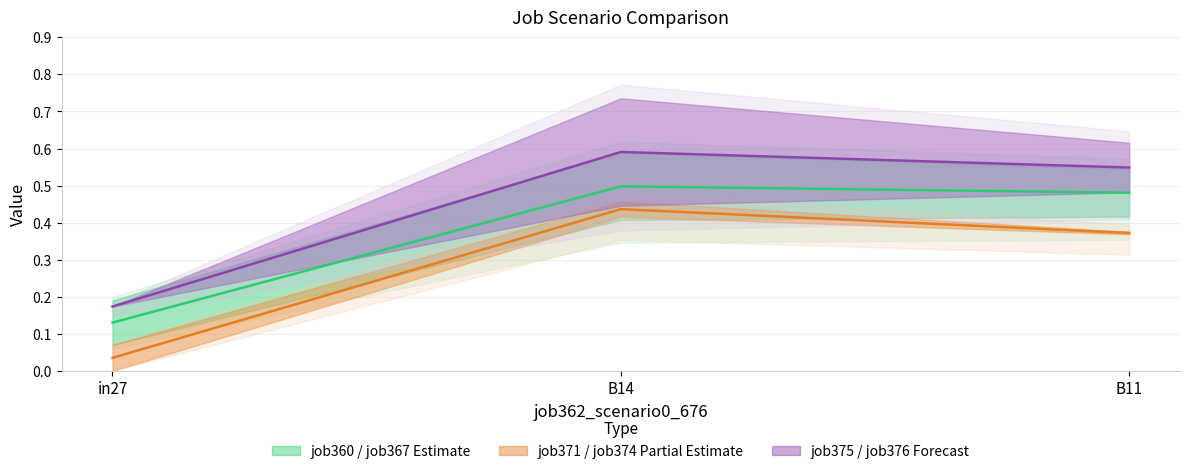

Is it true that job360_scenario1_674 equals 0.5 at B11?

True